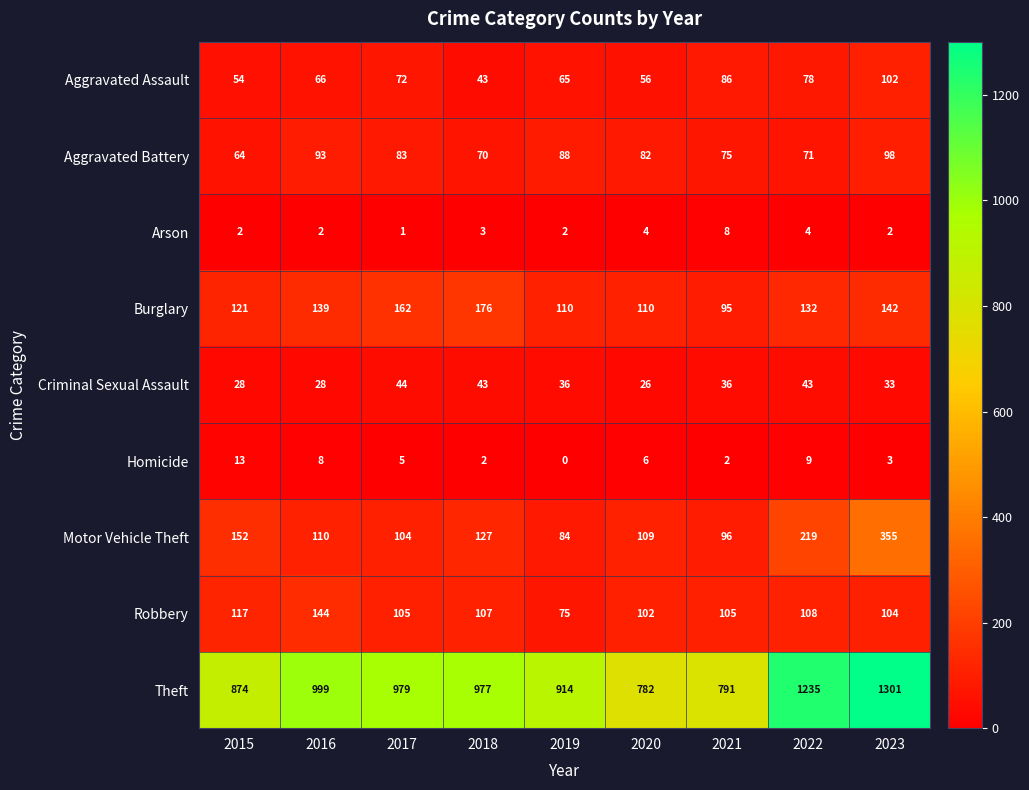

What is the difference between the Aggravated Assault values at 2020 and 2018?

13